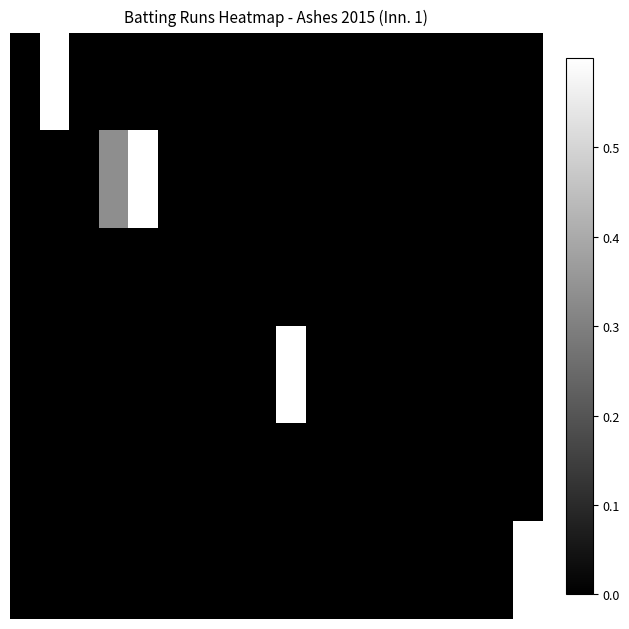

At how many categories does at least one series exceed 0?

5